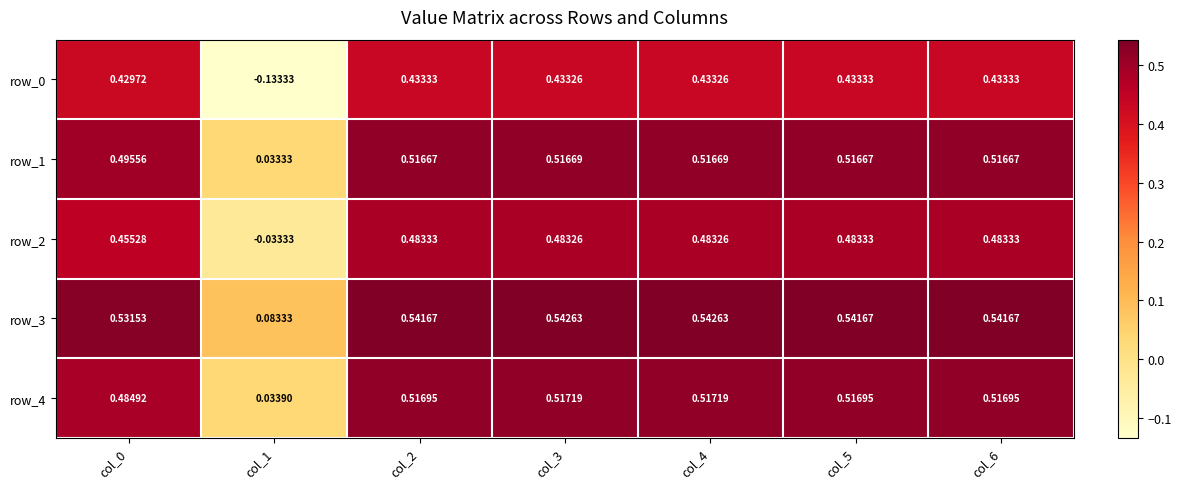

Is it true that row_0 equals 0.1 at col_5?

False